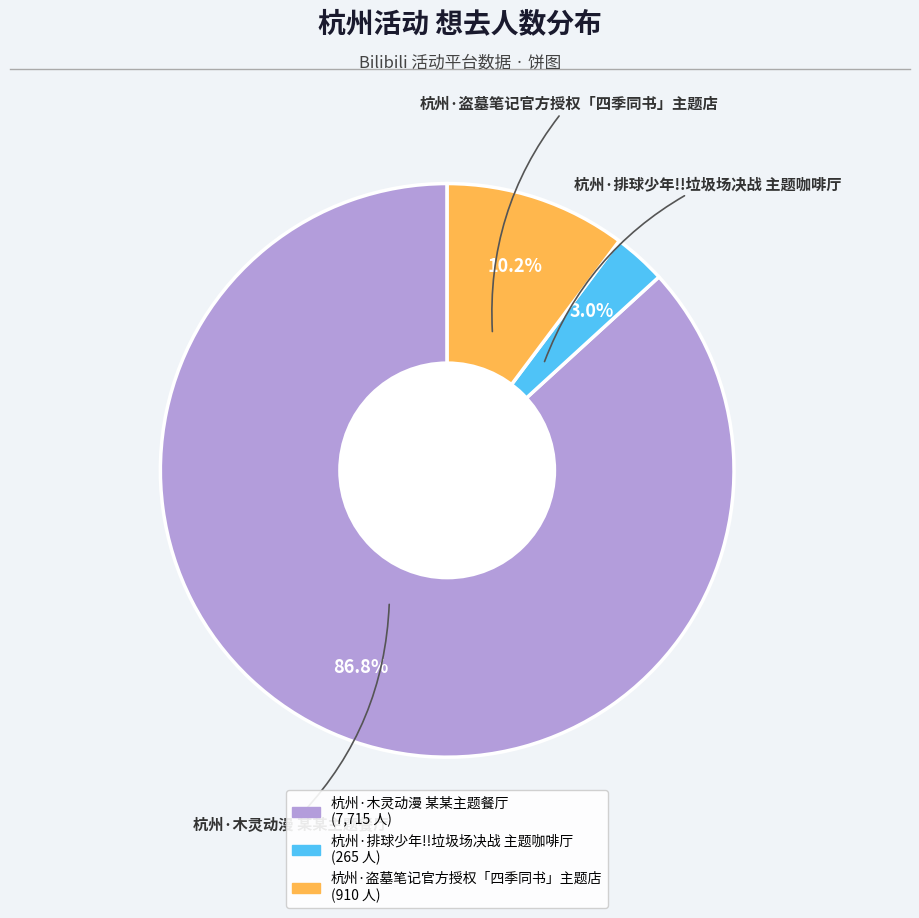

Does any single category account for the majority?

Yes